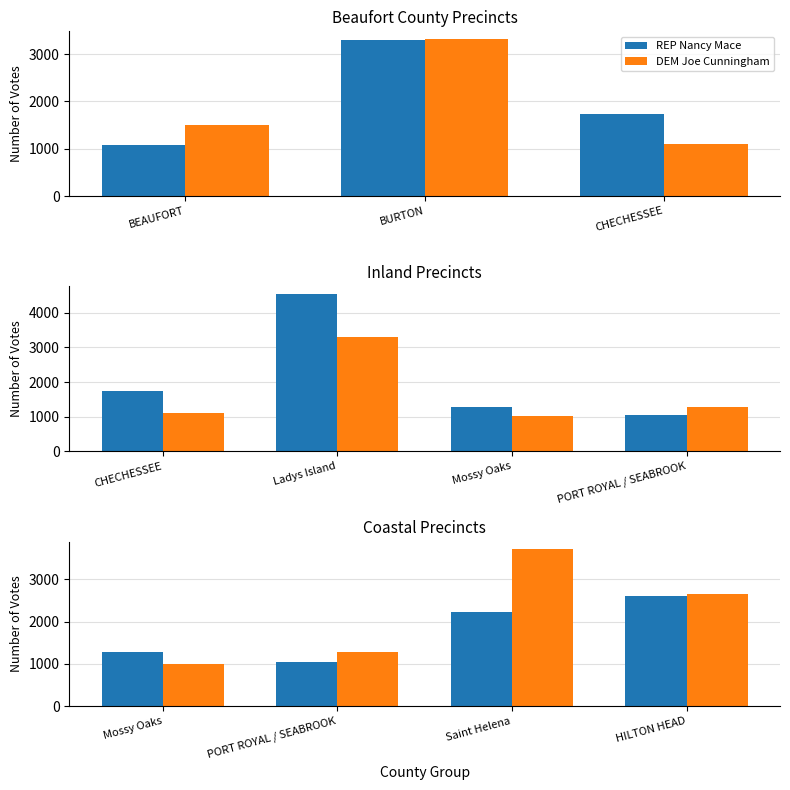

True or false: REP Nancy Mace has a value of 730 at Saint Helena.

False